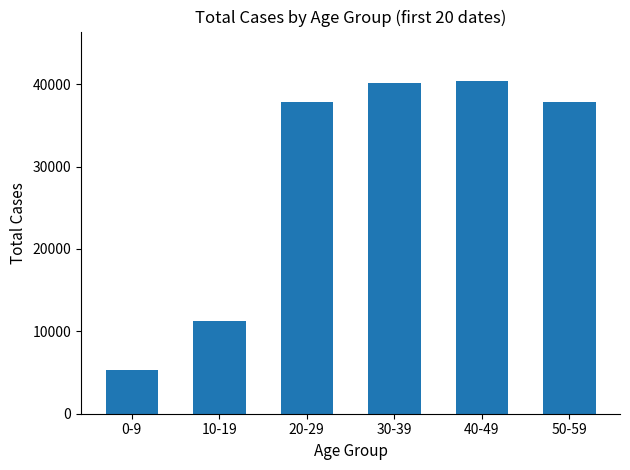

What is the sum of the values at 10-19 and 0-9?

16581